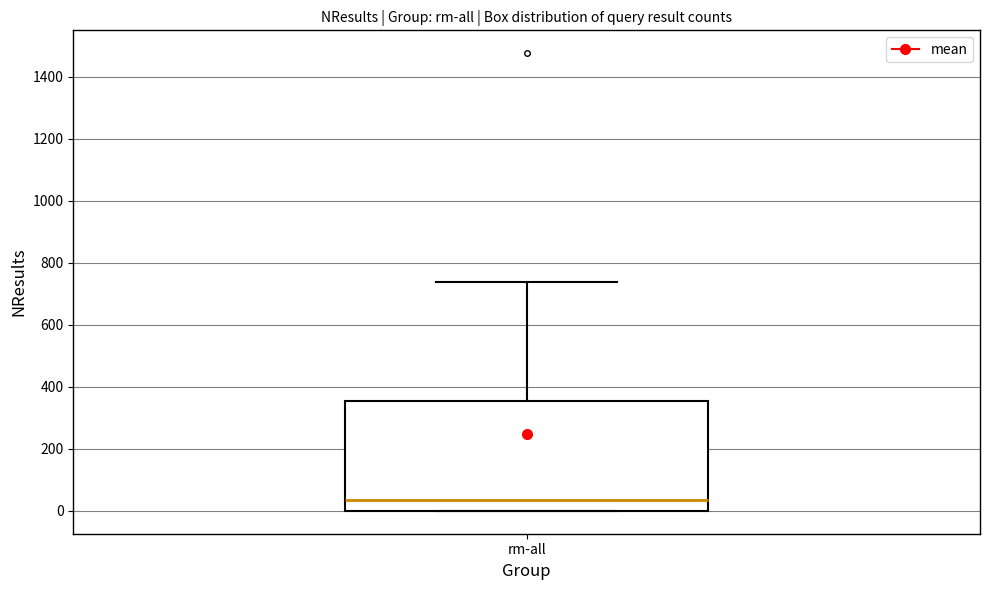

Where is the lower edge of the box for rm-all on the y-axis? The values are not printed on the chart, so give them approximately, as read against the axis.

0